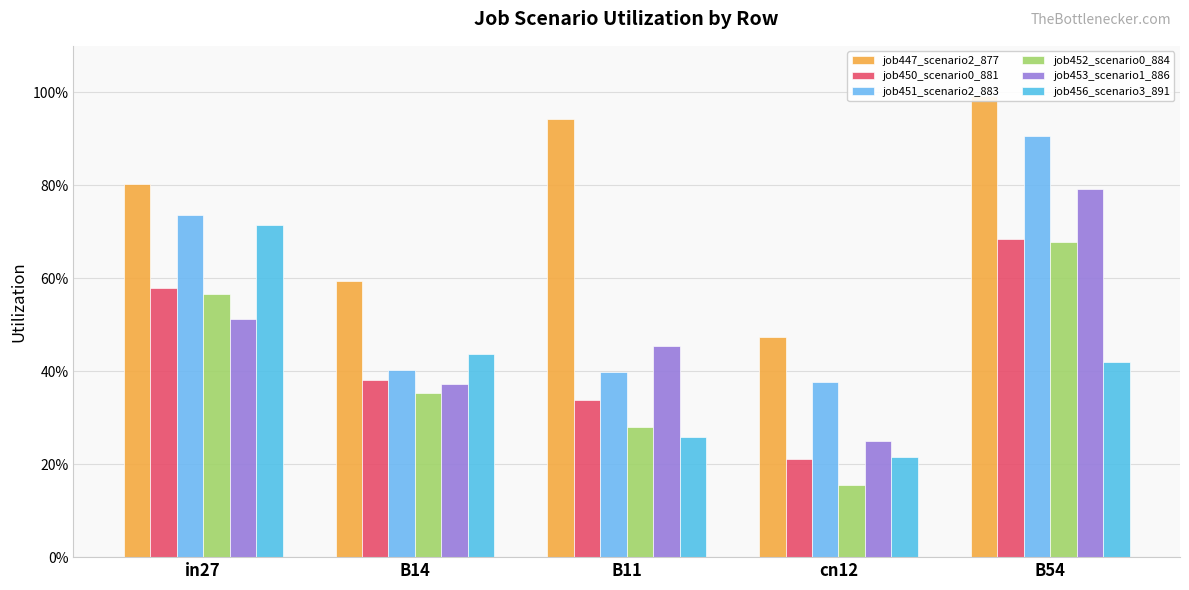

What are all the series names shown in the legend?

job447_scenario2_877, job450_scenario0_881, job451_scenario2_883, job452_scenario0_884, job453_scenario1_886, job456_scenario3_891